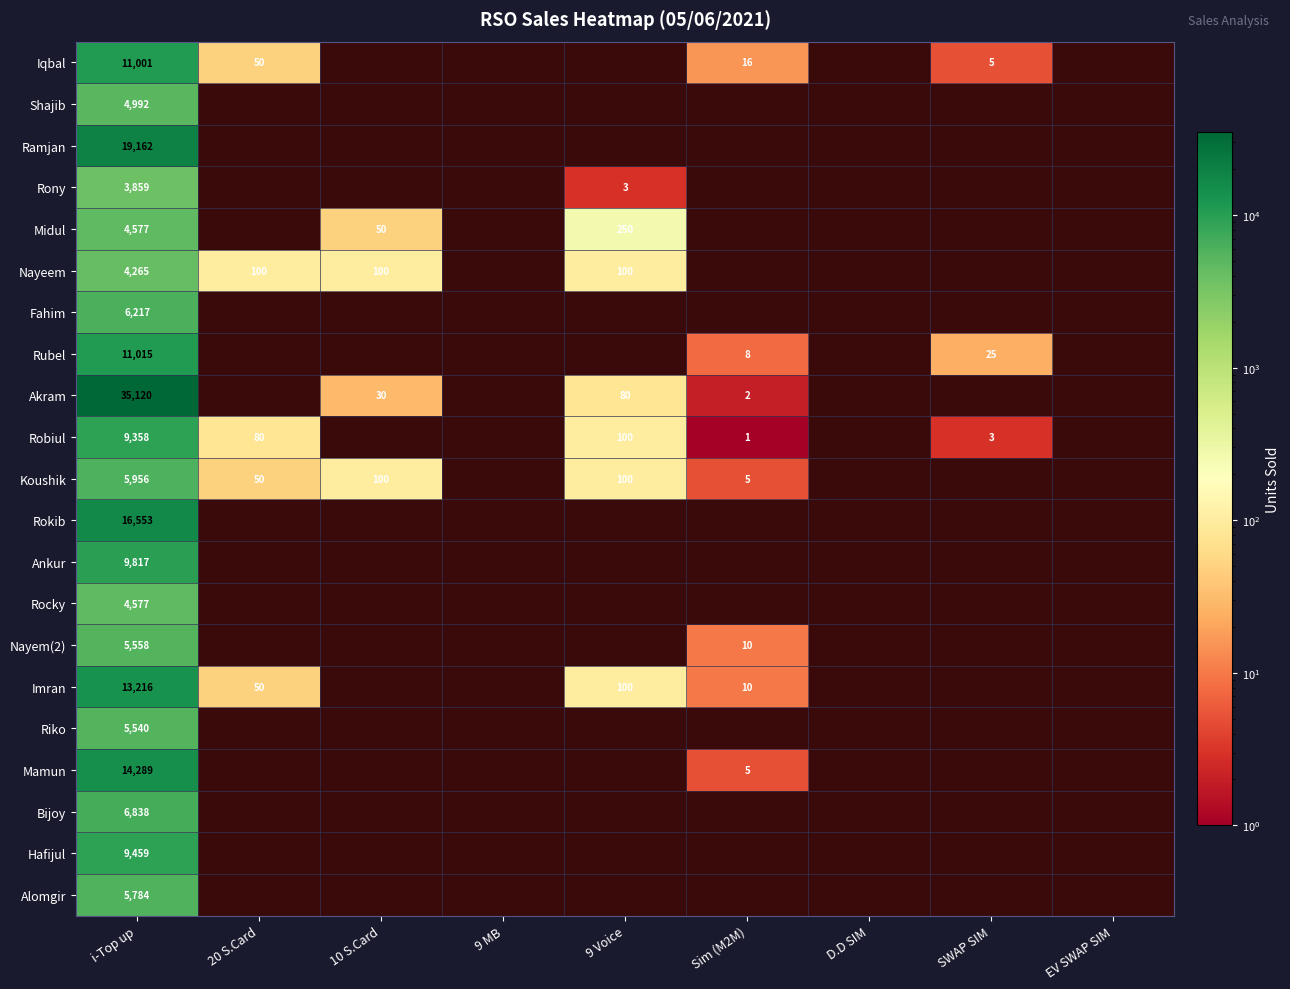

True or false: Iqbal has a value of 1 at SWAP SIM.

False